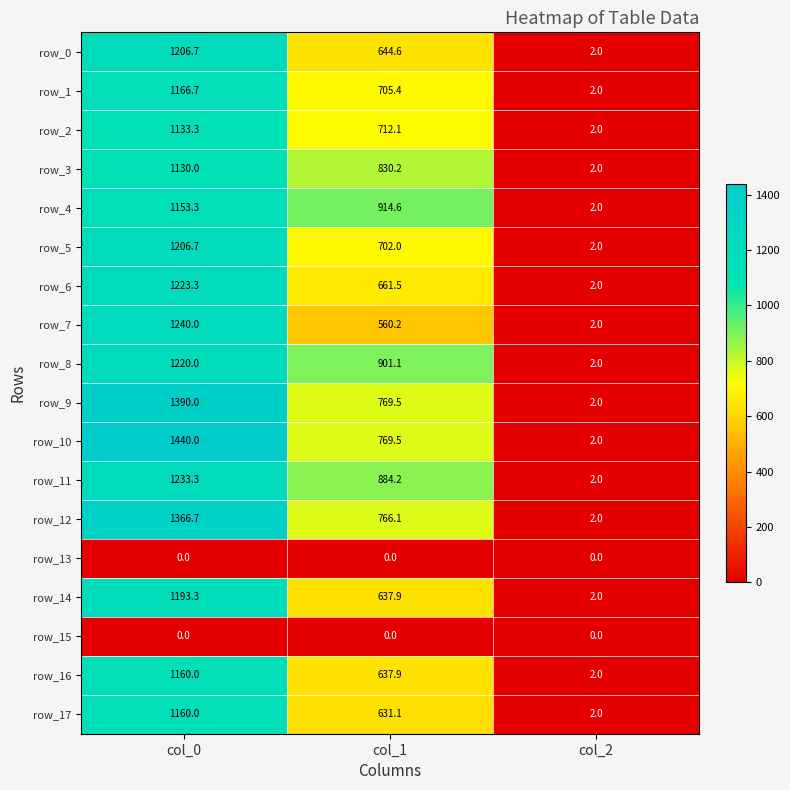

The row_17 series shows 2080.9 at col_0. True or false?

False